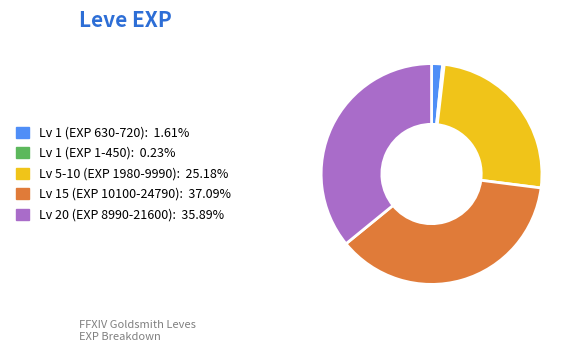

Is there a majority slice in this chart?

No